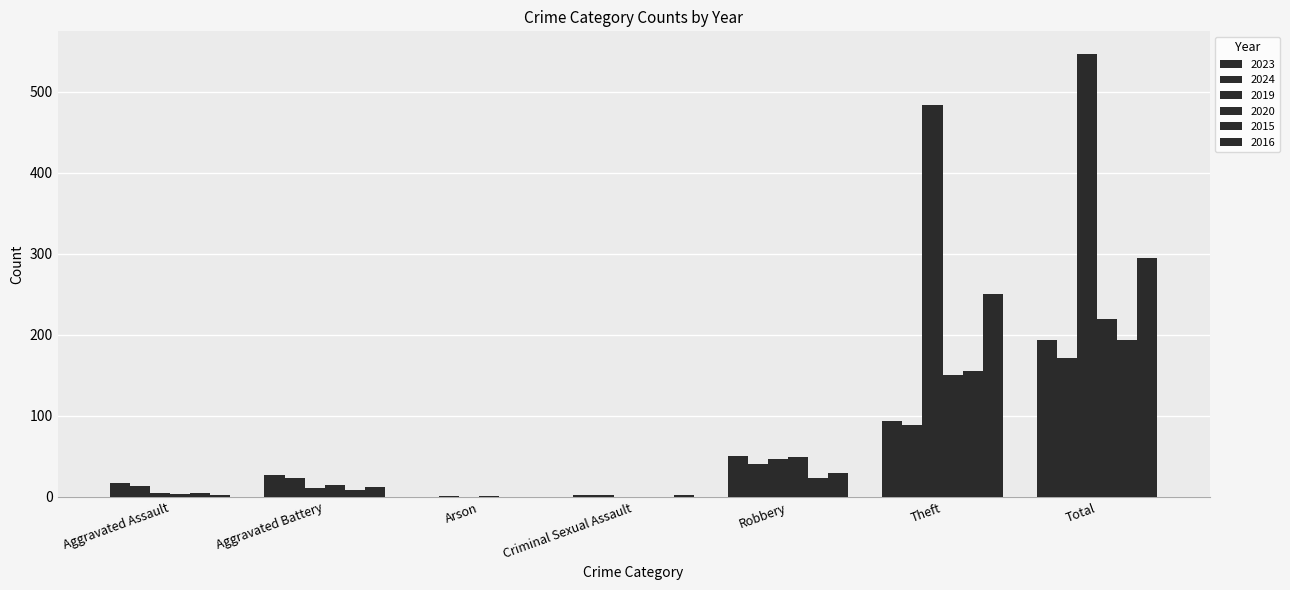

How many series are shown in this chart?

6